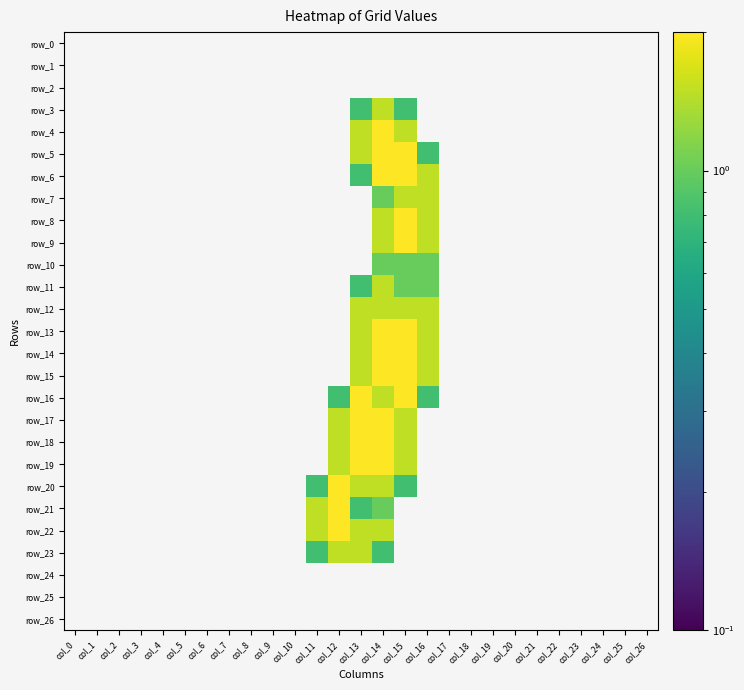

Reading right to left, extract all data points from this chart.

row_0: 0.0	0.0	0.0	0.0	0.0	0.0	0.0	0.0	0.0	0.0	0.0	0.0	0.0	0.0	0.0	0.0	0.0	0.0	0.0	0.0	0.0	0.0	0.0	0.0	0.0	0.0	0.0
row_1: 0.0	0.0	0.0	0.0	0.0	0.0	0.0	0.0	0.0	0.0	0.0	0.0	0.0	0.0	0.0	0.0	0.0	0.0	0.0	0.0	0.0	0.0	0.0	0.0	0.0	0.0	0.0
row_2: 0.0	0.0	0.0	0.0	0.0	0.0	0.0	0.0	0.0	0.0	0.0	0.0	0.0	0.0	0.0	0.0	0.0	0.0	0.0	0.0	0.0	0.0	0.0	0.0	0.0	0.0	0.0
row_3: 0.0	0.0	0.0	0.0	0.0	0.0	0.0	0.0	0.0	0.0	0.0	0.8	1.5	0.8	0.0	0.0	0.0	0.0	0.0	0.0	0.0	0.0	0.0	0.0	0.0	0.0	0.0
row_4: 0.0	0.0	0.0	0.0	0.0	0.0	0.0	0.0	0.0	0.0	0.0	1.5	2.0	1.5	0.0	0.0	0.0	0.0	0.0	0.0	0.0	0.0	0.0	0.0	0.0	0.0	0.0
row_5: 0.0	0.0	0.0	0.0	0.0	0.0	0.0	0.0	0.0	0.0	0.8	2.0	2.0	1.5	0.0	0.0	0.0	0.0	0.0	0.0	0.0	0.0	0.0	0.0	0.0	0.0	0.0
row_6: 0.0	0.0	0.0	0.0	0.0	0.0	0.0	0.0	0.0	0.0	1.5	2.0	2.0	0.8	0.0	0.0	0.0	0.0	0.0	0.0	0.0	0.0	0.0	0.0	0.0	0.0	0.0
row_7: 0.0	0.0	0.0	0.0	0.0	0.0	0.0	0.0	0.0	0.0	1.5	1.5	1.0	0.0	0.0	0.0	0.0	0.0	0.0	0.0	0.0	0.0	0.0	0.0	0.0	0.0	0.0
row_8: 0.0	0.0	0.0	0.0	0.0	0.0	0.0	0.0	0.0	0.0	1.5	2.0	1.5	0.0	0.0	0.0	0.0	0.0	0.0	0.0	0.0	0.0	0.0	0.0	0.0	0.0	0.0
row_9: 0.0	0.0	0.0	0.0	0.0	0.0	0.0	0.0	0.0	0.0	1.5	2.0	1.5	0.0	0.0	0.0	0.0	0.0	0.0	0.0	0.0	0.0	0.0	0.0	0.0	0.0	0.0
row_10: 0.0	0.0	0.0	0.0	0.0	0.0	0.0	0.0	0.0	0.0	1.0	1.0	1.0	0.0	0.0	0.0	0.0	0.0	0.0	0.0	0.0	0.0	0.0	0.0	0.0	0.0	0.0
row_11: 0.0	0.0	0.0	0.0	0.0	0.0	0.0	0.0	0.0	0.0	1.0	1.0	1.5	0.8	0.0	0.0	0.0	0.0	0.0	0.0	0.0	0.0	0.0	0.0	0.0	0.0	0.0
row_12: 0.0	0.0	0.0	0.0	0.0	0.0	0.0	0.0	0.0	0.0	1.5	1.5	1.5	1.5	0.0	0.0	0.0	0.0	0.0	0.0	0.0	0.0	0.0	0.0	0.0	0.0	0.0
row_13: 0.0	0.0	0.0	0.0	0.0	0.0	0.0	0.0	0.0	0.0	1.5	2.0	2.0	1.5	0.0	0.0	0.0	0.0	0.0	0.0	0.0	0.0	0.0	0.0	0.0	0.0	0.0
row_14: 0.0	0.0	0.0	0.0	0.0	0.0	0.0	0.0	0.0	0.0	1.5	2.0	2.0	1.5	0.0	0.0	0.0	0.0	0.0	0.0	0.0	0.0	0.0	0.0	0.0	0.0	0.0
row_15: 0.0	0.0	0.0	0.0	0.0	0.0	0.0	0.0	0.0	0.0	1.5	2.0	2.0	1.5	0.0	0.0	0.0	0.0	0.0	0.0	0.0	0.0	0.0	0.0	0.0	0.0	0.0
row_16: 0.0	0.0	0.0	0.0	0.0	0.0	0.0	0.0	0.0	0.0	0.8	2.0	1.5	2.0	0.8	0.0	0.0	0.0	0.0	0.0	0.0	0.0	0.0	0.0	0.0	0.0	0.0
row_17: 0.0	0.0	0.0	0.0	0.0	0.0	0.0	0.0	0.0	0.0	0.0	1.5	2.0	2.0	1.5	0.0	0.0	0.0	0.0	0.0	0.0	0.0	0.0	0.0	0.0	0.0	0.0
row_18: 0.0	0.0	0.0	0.0	0.0	0.0	0.0	0.0	0.0	0.0	0.0	1.5	2.0	2.0	1.5	0.0	0.0	0.0	0.0	0.0	0.0	0.0	0.0	0.0	0.0	0.0	0.0
row_19: 0.0	0.0	0.0	0.0	0.0	0.0	0.0	0.0	0.0	0.0	0.0	1.5	2.0	2.0	1.5	0.0	0.0	0.0	0.0	0.0	0.0	0.0	0.0	0.0	0.0	0.0	0.0
row_20: 0.0	0.0	0.0	0.0	0.0	0.0	0.0	0.0	0.0	0.0	0.0	0.8	1.5	1.5	2.0	0.8	0.0	0.0	0.0	0.0	0.0	0.0	0.0	0.0	0.0	0.0	0.0
row_21: 0.0	0.0	0.0	0.0	0.0	0.0	0.0	0.0	0.0	0.0	0.0	0.0	1.0	0.8	2.0	1.5	0.0	0.0	0.0	0.0	0.0	0.0	0.0	0.0	0.0	0.0	0.0
row_22: 0.0	0.0	0.0	0.0	0.0	0.0	0.0	0.0	0.0	0.0	0.0	0.0	1.5	1.5	2.0	1.5	0.0	0.0	0.0	0.0	0.0	0.0	0.0	0.0	0.0	0.0	0.0
row_23: 0.0	0.0	0.0	0.0	0.0	0.0	0.0	0.0	0.0	0.0	0.0	0.0	0.8	1.5	1.5	0.8	0.0	0.0	0.0	0.0	0.0	0.0	0.0	0.0	0.0	0.0	0.0
row_24: 0.0	0.0	0.0	0.0	0.0	0.0	0.0	0.0	0.0	0.0	0.0	0.0	0.0	0.0	0.0	0.0	0.0	0.0	0.0	0.0	0.0	0.0	0.0	0.0	0.0	0.0	0.0
row_25: 0.0	0.0	0.0	0.0	0.0	0.0	0.0	0.0	0.0	0.0	0.0	0.0	0.0	0.0	0.0	0.0	0.0	0.0	0.0	0.0	0.0	0.0	0.0	0.0	0.0	0.0	0.0
row_26: 0.0	0.0	0.0	0.0	0.0	0.0	0.0	0.0	0.0	0.0	0.0	0.0	0.0	0.0	0.0	0.0	0.0	0.0	0.0	0.0	0.0	0.0	0.0	0.0	0.0	0.0	0.0